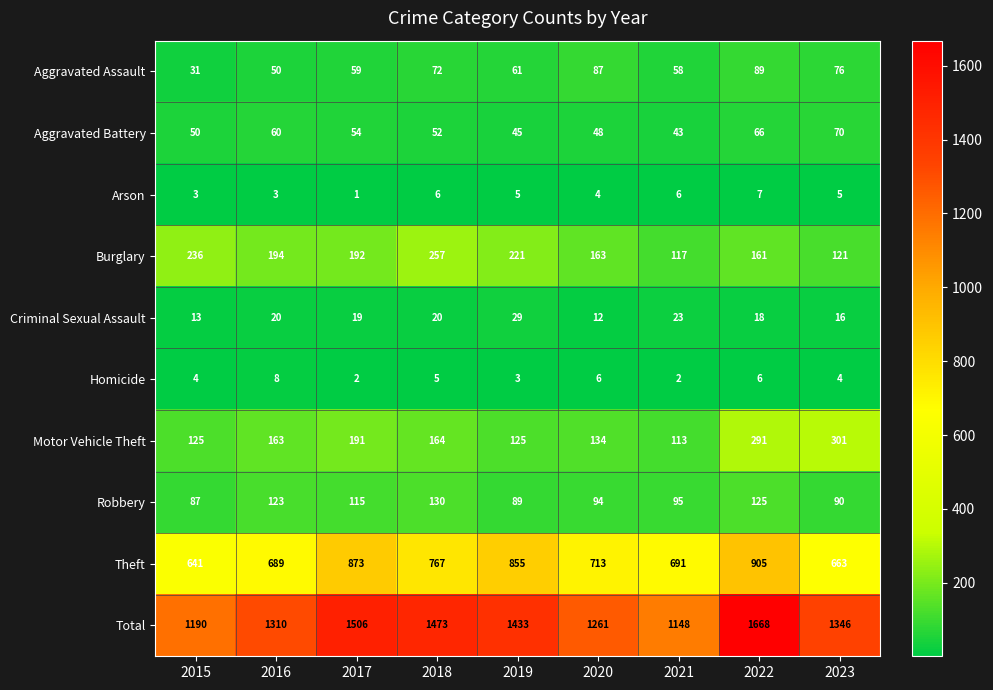

At how many categories does at least one series exceed 1655?

1